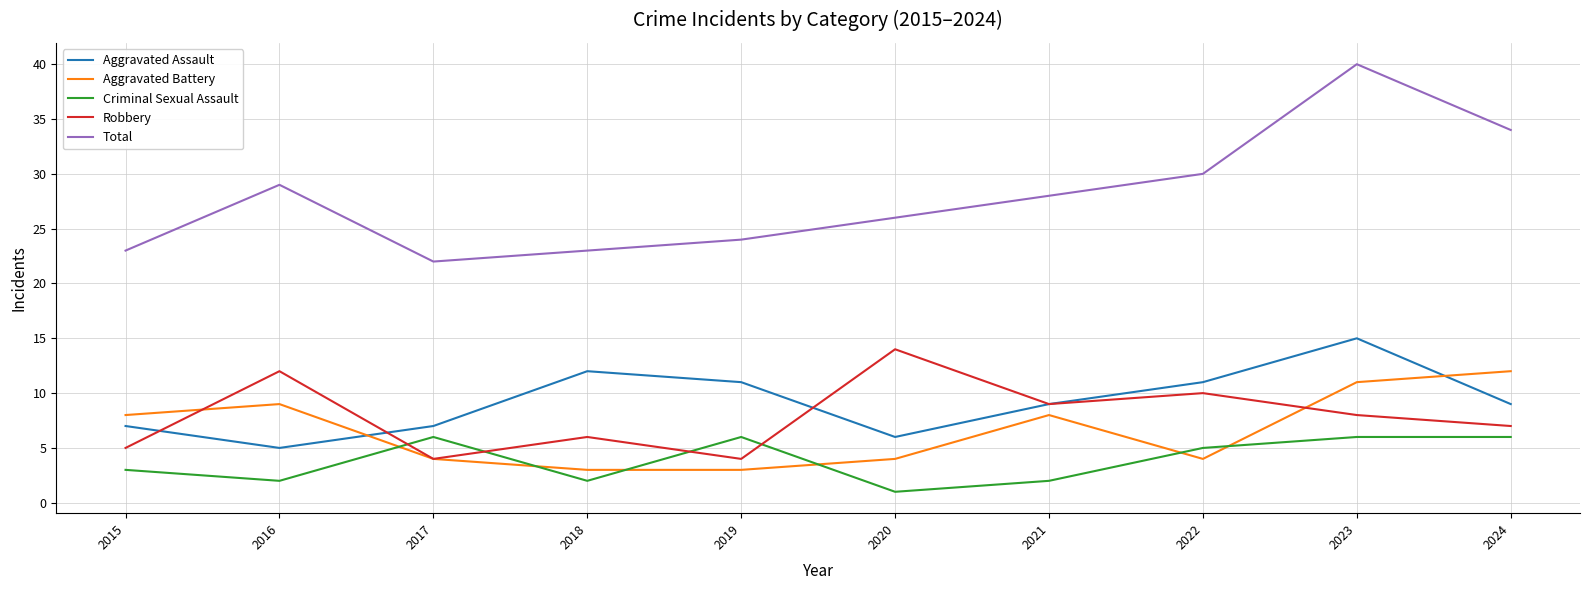

Reading right to left, what are all the values shown in this chart?

Aggravated Assault: 9	15	11	9	6	11	12	7	5	7
Aggravated Battery: 12	11	4	8	4	3	3	4	9	8
Criminal Sexual Assault: 6	6	5	2	1	6	2	6	2	3
Robbery: 7	8	10	9	14	4	6	4	12	5
Total: 34	40	30	28	26	24	23	22	29	23